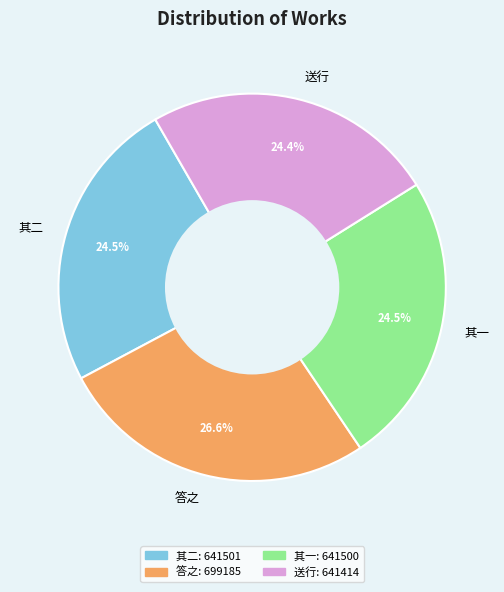

What is the ratio of the value at 答之 to the value at 送行?

1.1